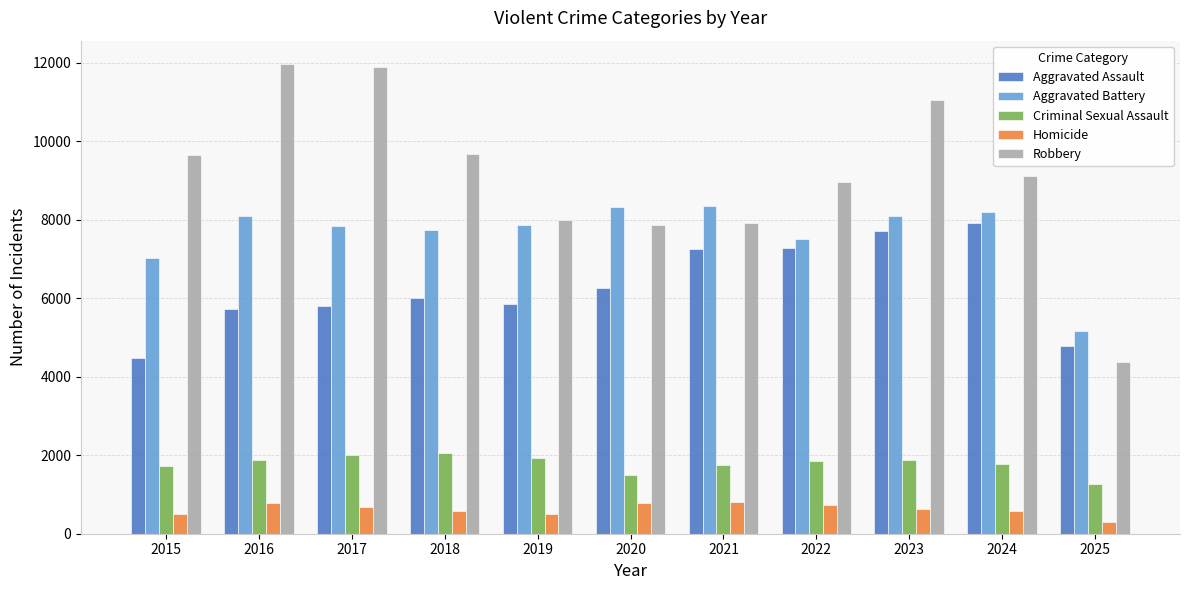

Which series has the largest range (max minus min)?

Robbery